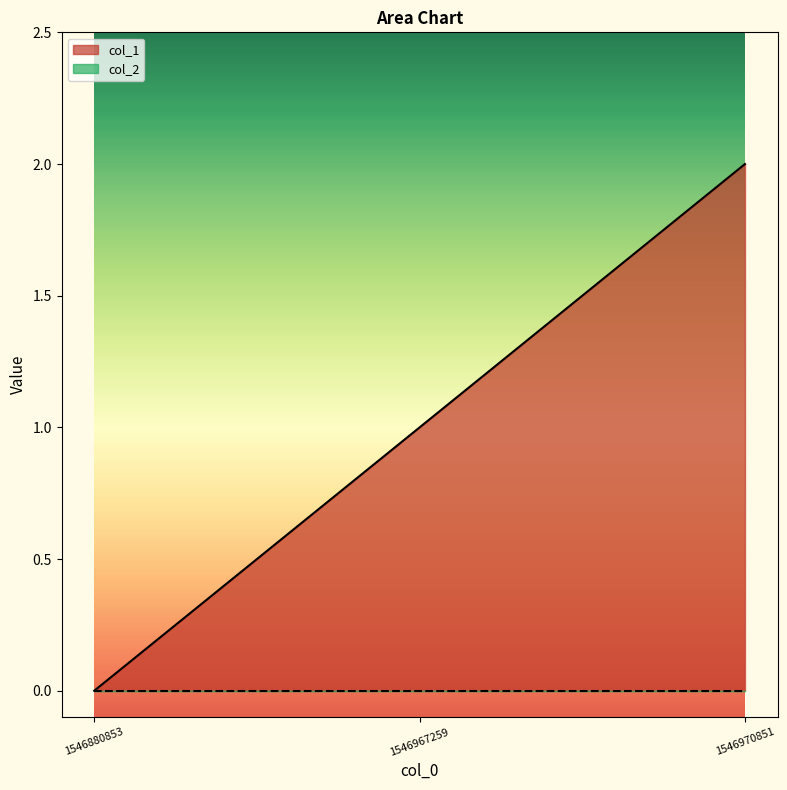

What is the sum of all values?

3